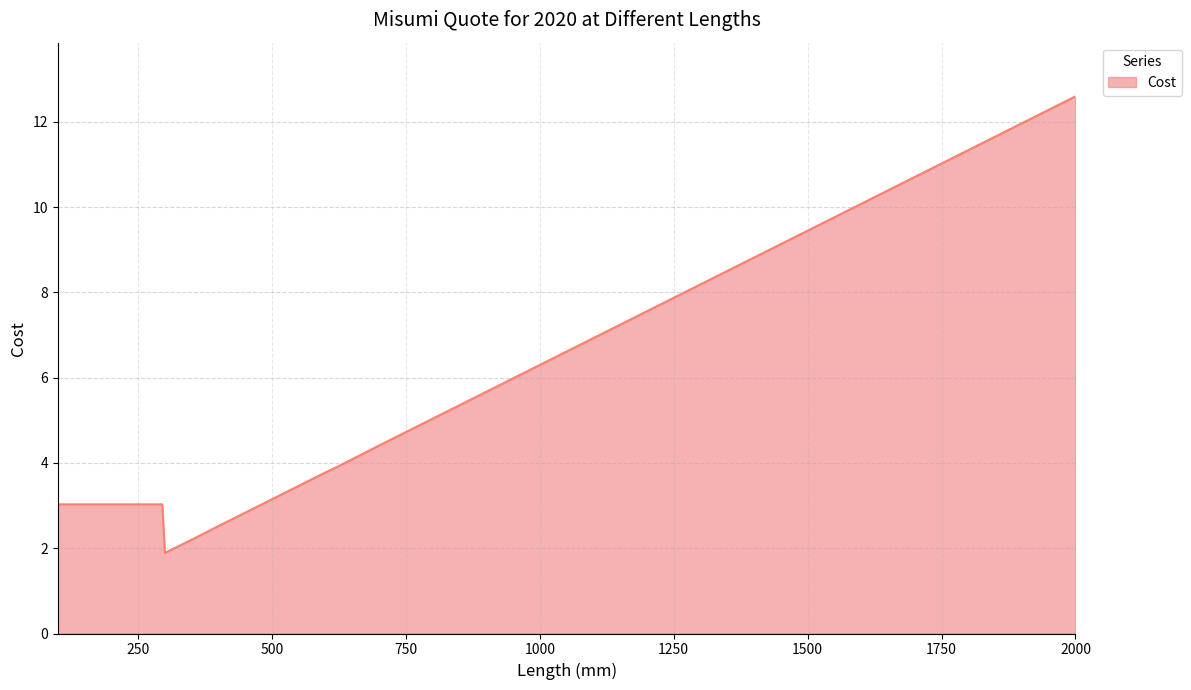

What is the smallest value displayed?

1.9